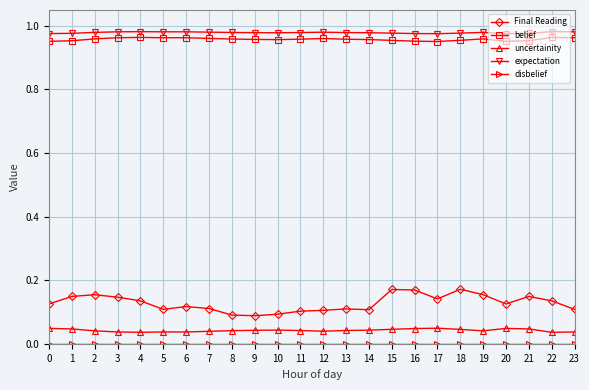

Which series has the widest spread of values?

Final Reading